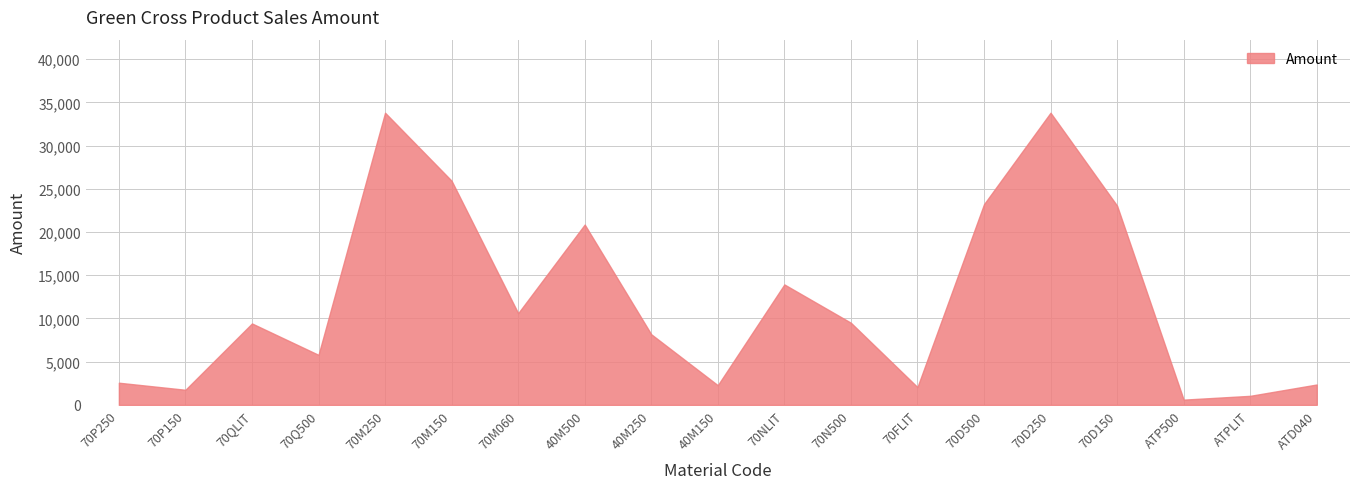

Between 70M060 and 70QLIT, which is larger?

70M060